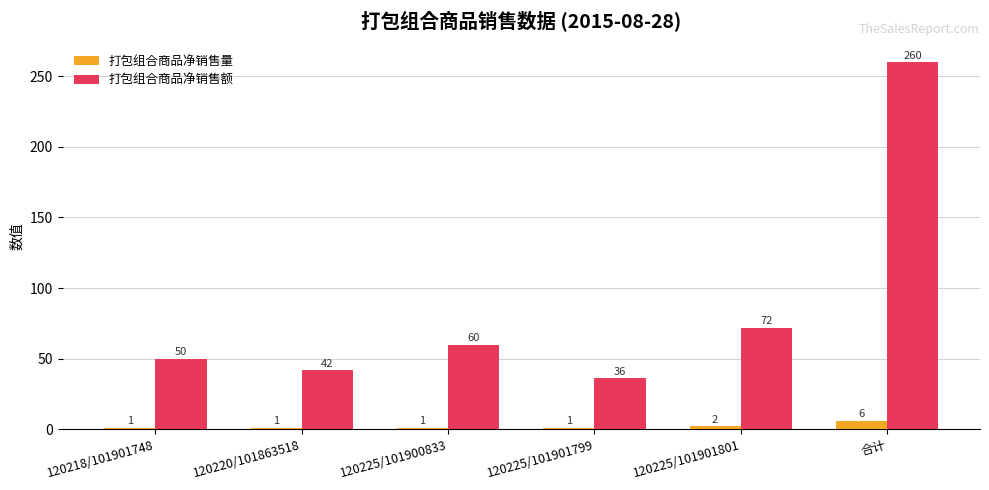

Which category has the highest value in the 打包组合商品净销售量 series?

合计